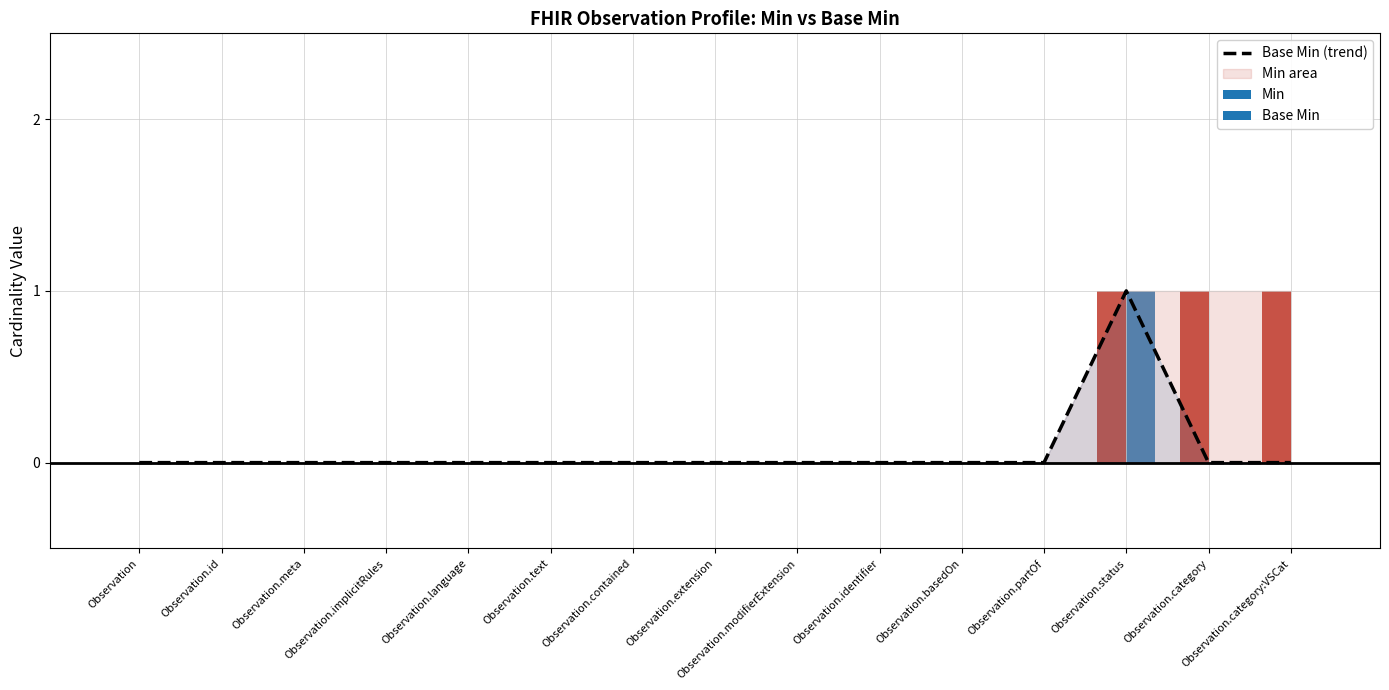

What is the difference between the maximum and minimum values?

1